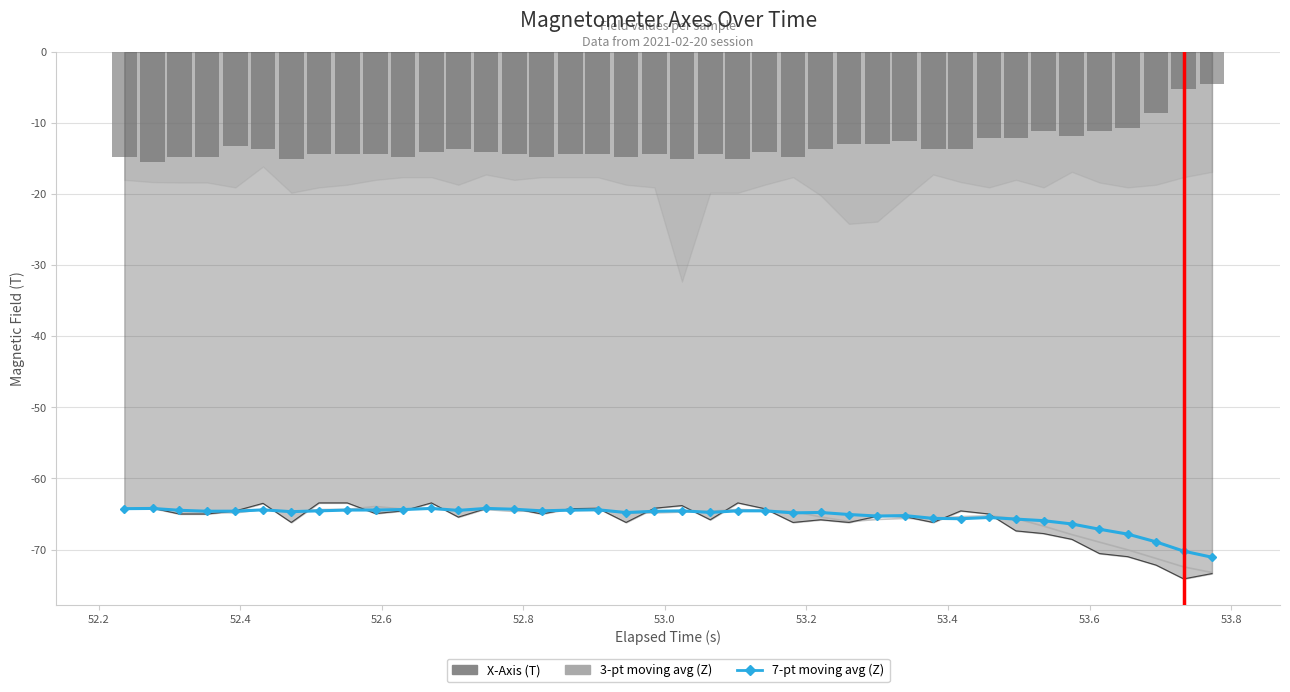

Is it true that 3-pt moving avg (Z) equals -103.9 at 24?

False